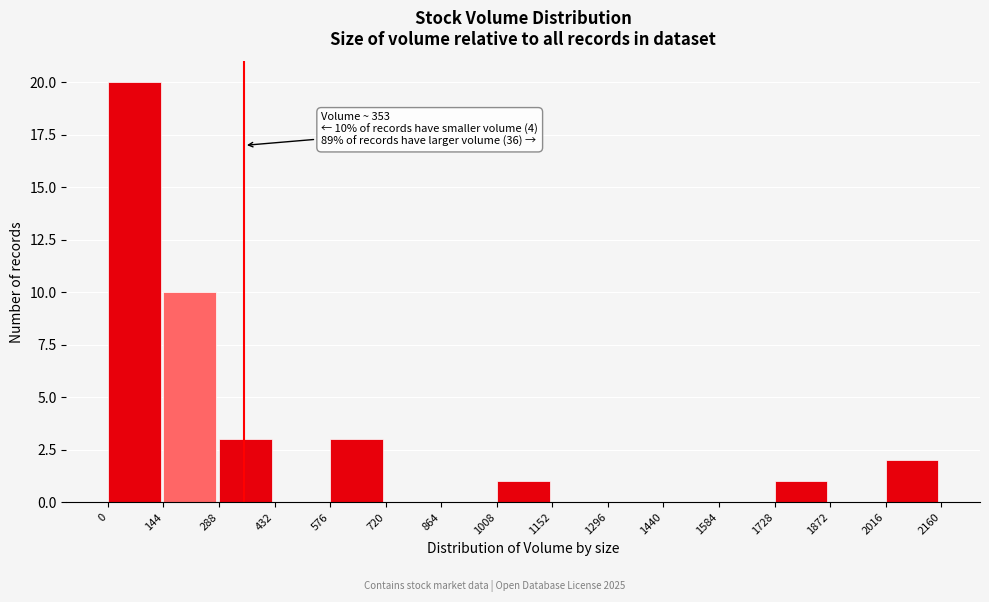

Which range on the x-axis has the tallest bar?

0 to 144